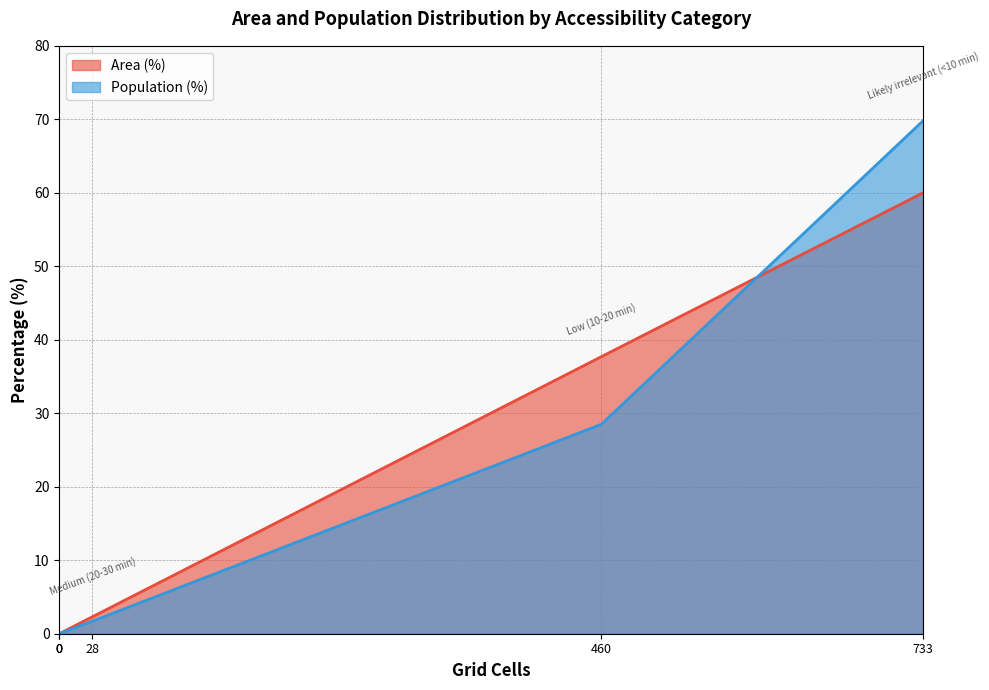

What is the difference between the Area (%) values at Medium (20-30 min) and Low (10-20 min)?

35.4